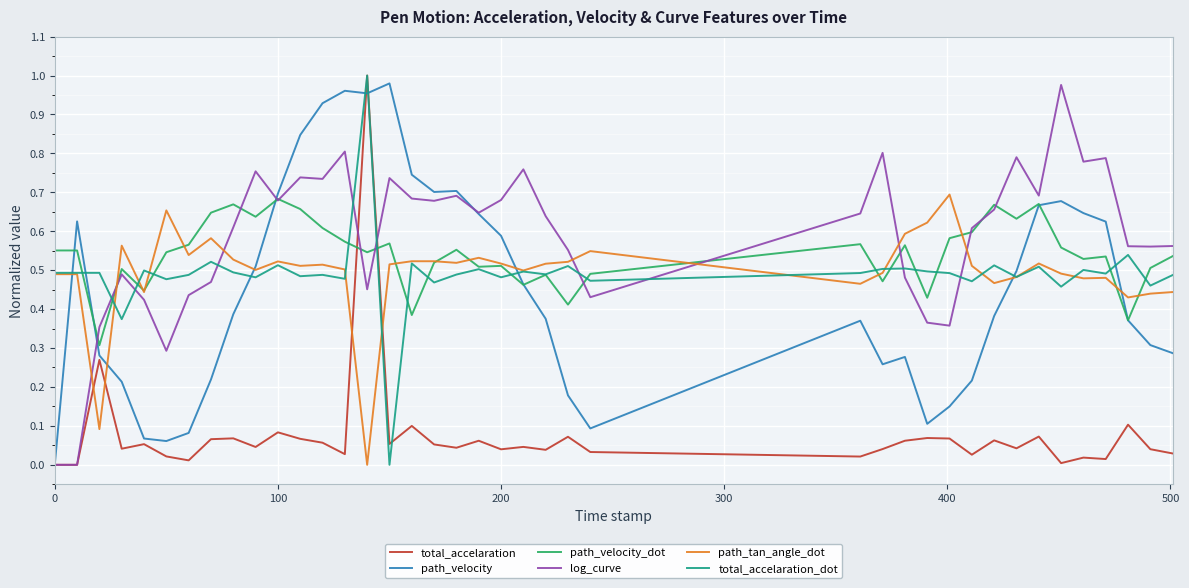

How many times do total_accelaration and path_tan_angle_dot cross each other?

4